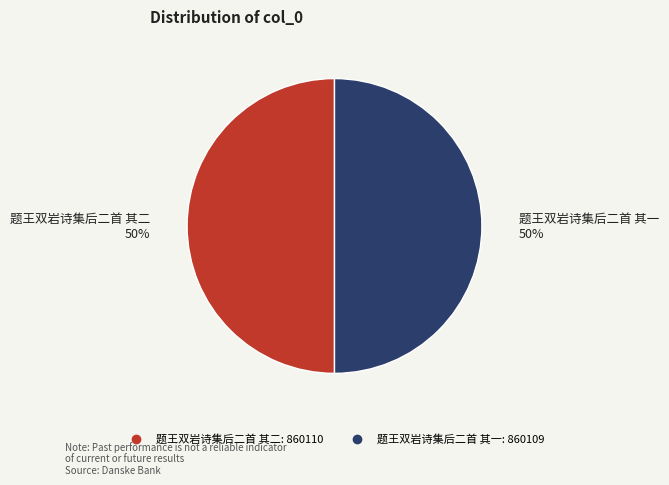

Approximately how many times larger is the value at 题王双岩诗集后二首 其一 compared to 题王双岩诗集后二首 其二?

1.0